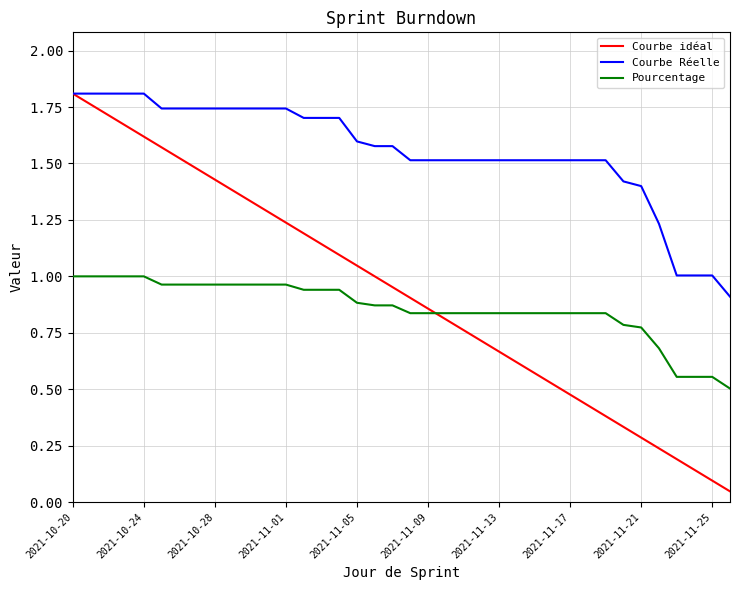

Does the chart display data point markers on the line(s)?

No